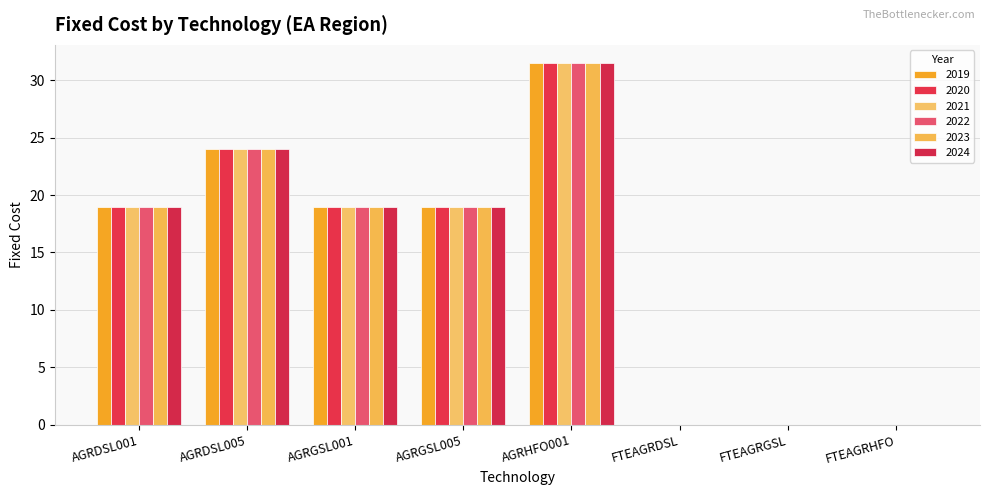

Is it true that 2024 equals 0.0 at FTEAGRHFO?

True